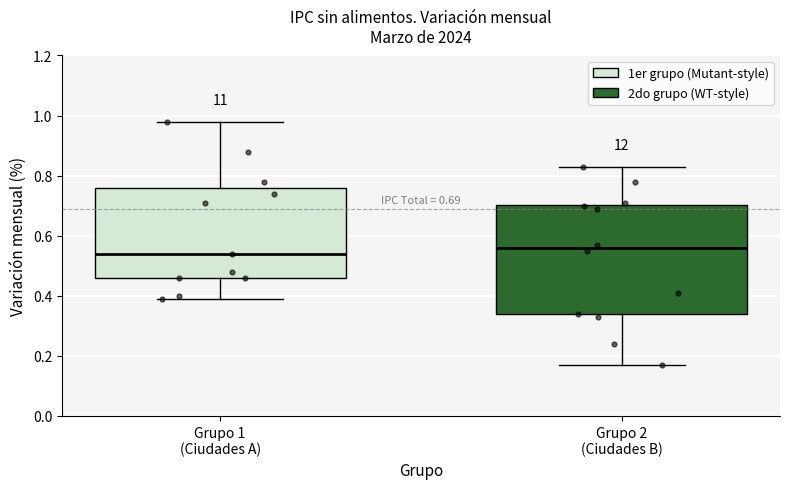

Which box's median line is the highest?

Grupo 2 (Ciudades B)